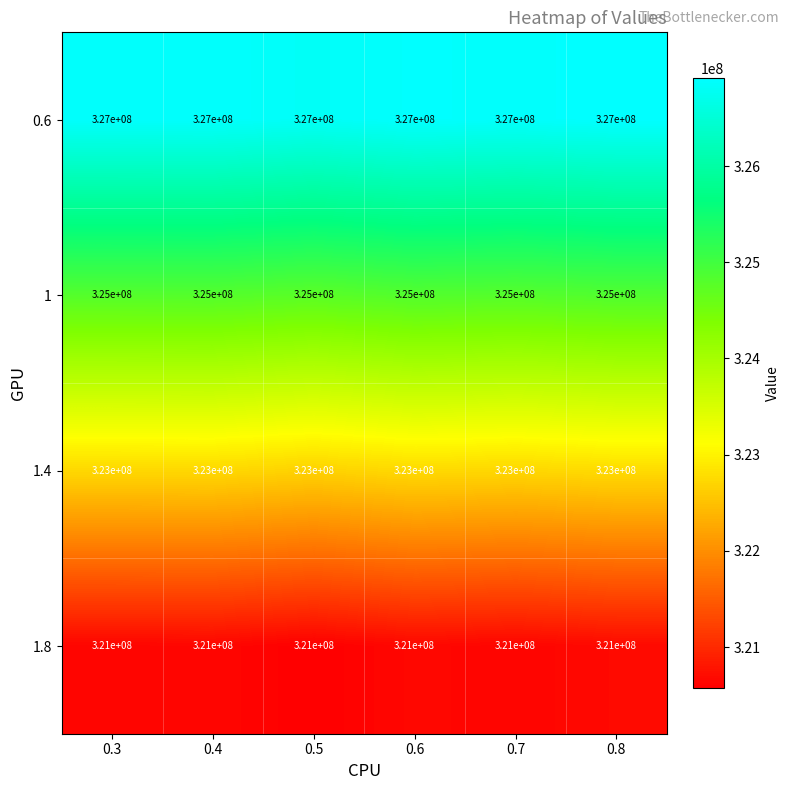

List the series in order of their overall mean, highest first.

0.6, 1, 1.4, 1.8